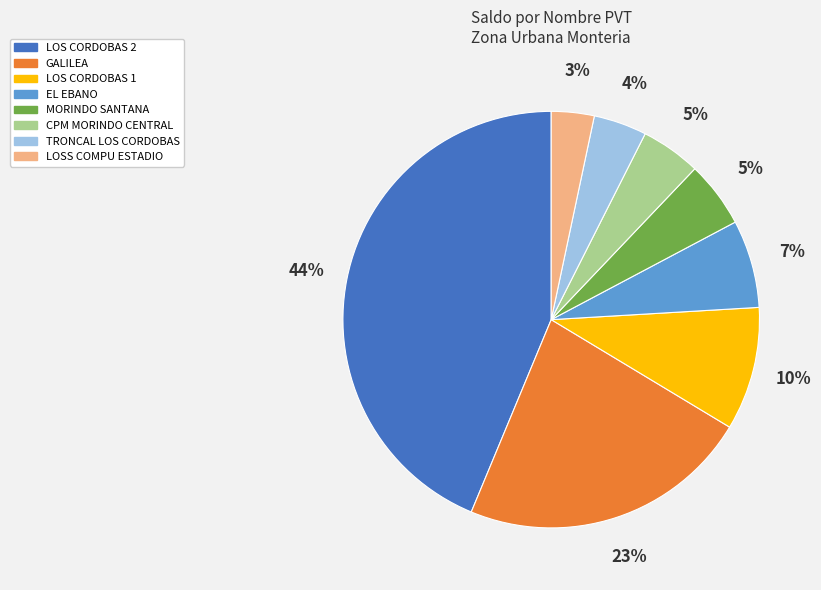

Combined, do EL EBANO and TRONCAL LOS CORDOBAS account for over 50%?

No